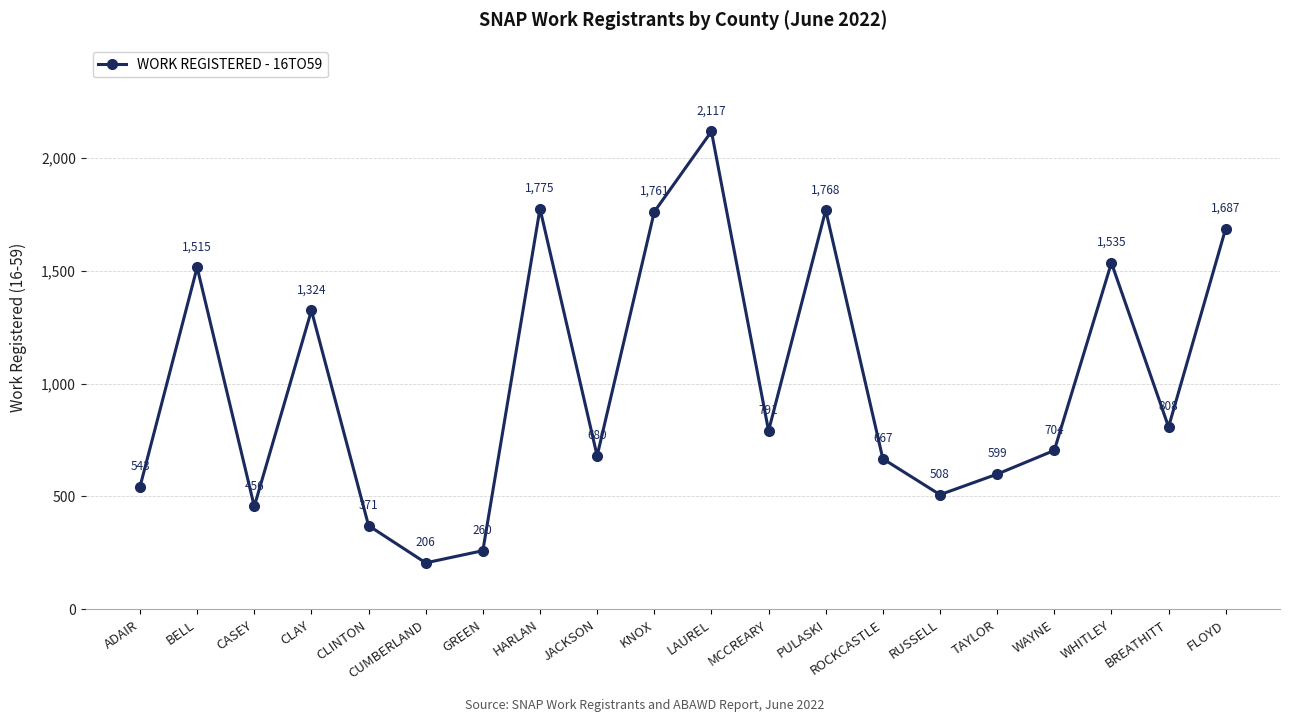

What is the average value?

1004